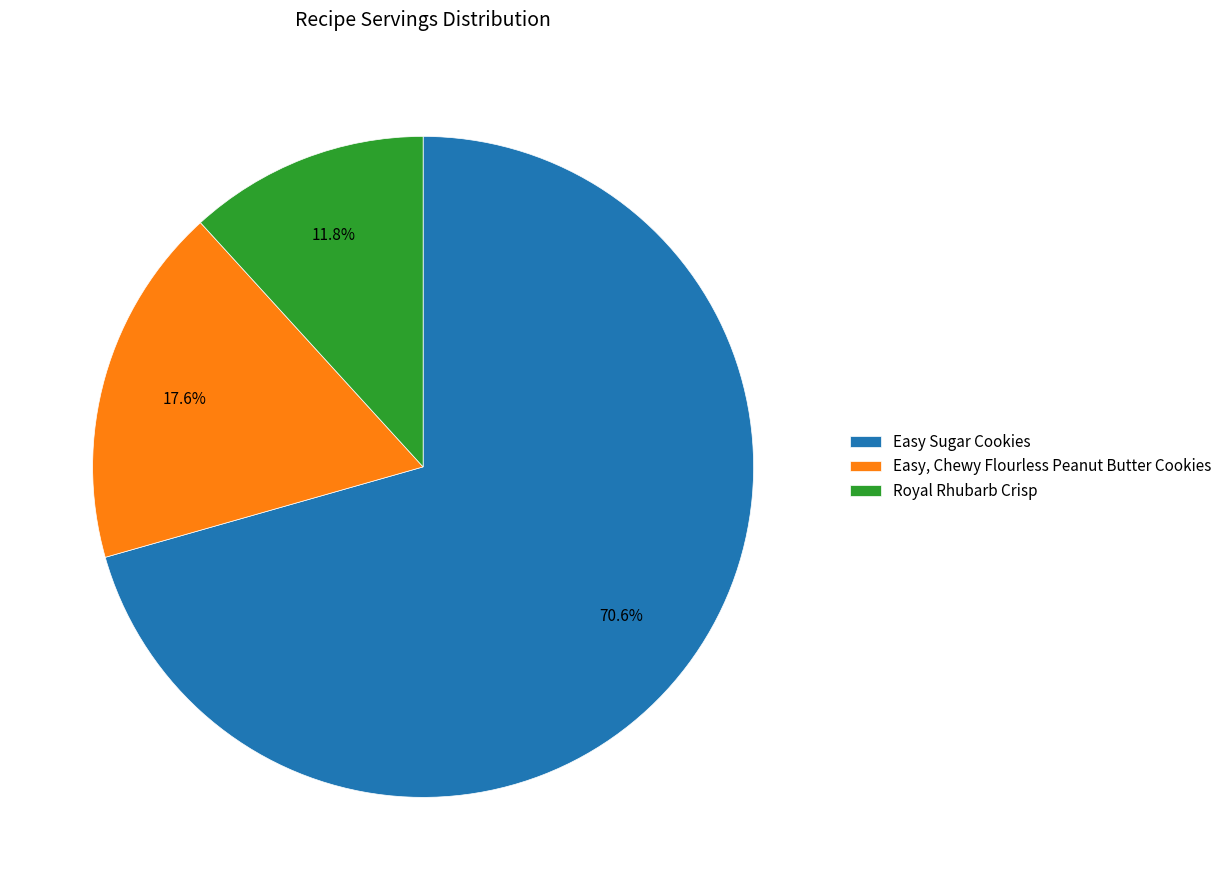

Combined, do Easy, Chewy Flourless Peanut Butter Cookies and Easy Sugar Cookies account for over 50%?

Yes